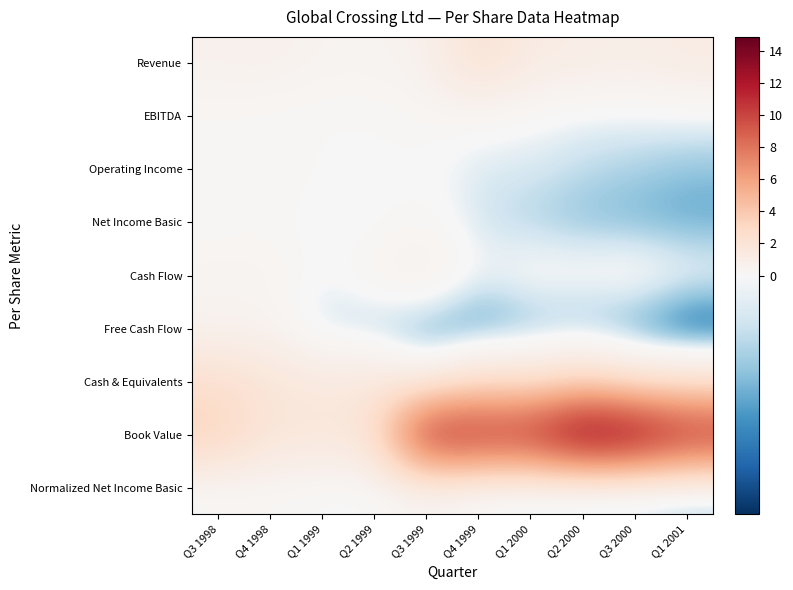

Reading left to right, transcribe all the data shown in this chart.

Revenue: Q3 1998=0.6	Q4 1998=0.8	Q1 1999=0.4	Q2 1999=0.5	Q3 1999=0.6	Q4 1999=2.3	Q1 2000=1.2	Q2 2000=1.1	Q3 2000=0.9	Q1 2001=1.2
EBITDA: Q3 1998=0.2	Q4 1998=0.1	Q1 1999=0.1	Q2 1999=0.1	Q3 1999=0.3	Q4 1999=0.1	Q1 2000=0.0	Q2 2000=-0.1	Q3 2000=-0.1	Q1 2001=-0.1
Operating Income: Q3 1998=0.2	Q4 1998=0.3	Q1 1999=0.1	Q2 1999=0.1	Q3 1999=0.0	Q4 1999=-0.2	Q1 2000=-0.2	Q2 2000=-0.3	Q3 2000=-0.5	Q1 2001=-0.6
Net Income Basic: Q3 1998=0.1	Q4 1998=0.2	Q1 1999=-0.0	Q2 1999=-0.0	Q3 1999=0.3	Q4 1999=-0.3	Q1 2000=-0.5	Q2 2000=-0.6	Q3 2000=-0.7	Q1 2001=-0.8
Cash Flow: Q3 1998=0.5	Q4 1998=0.5	Q1 1999=-0.0	Q2 1999=0.5	Q3 1999=0.9	Q4 1999=-0.1	Q1 2000=0.2	Q2 2000=0.2	Q3 2000=0.3	Q1 2001=0.0
Free Cash Flow: Q3 1998=0.5	Q4 1998=0.5	Q1 1999=-0.4	Q2 1999=-0.6	Q3 1999=-0.9	Q4 1999=-1.1	Q1 2000=-0.8	Q2 2000=-0.8	Q3 2000=-1.0	Q1 2001=-1.4
Cash & Equivalents: Q3 1998=2.4	Q4 1998=1.9	Q1 1999=1.4	Q2 1999=1.6	Q3 1999=0.3	Q4 1999=2.0	Q1 2000=1.6	Q2 2000=2.6	Q3 2000=1.3	Q1 2001=1.4
Book Value: Q3 1998=3.5	Q4 1998=1.8	Q1 1999=1.9	Q2 1999=1.9	Q3 1999=12.0	Q4 1999=11.5	Q1 2000=11.5	Q2 2000=14.9	Q3 2000=14.1	Q1 2001=11.7
Normalized Net Income Basic: Q3 1998=0.1	Q4 1998=0.2	Q1 1999=0.0	Q2 1999=-0.0	Q3 1999=0.3	Q4 1999=-0.2	Q1 2000=-0.4	Q2 2000=-0.6	Q3 2000=-0.6	Q1 2001=-0.7